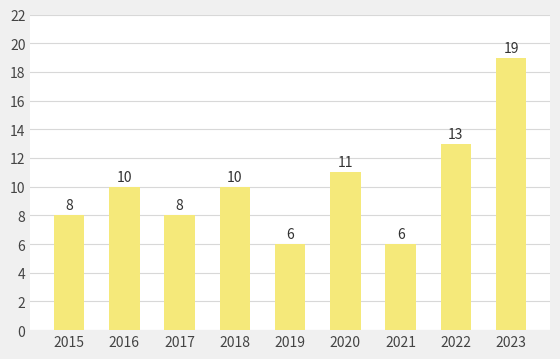

Where is the data nearest to the value 12?

2020